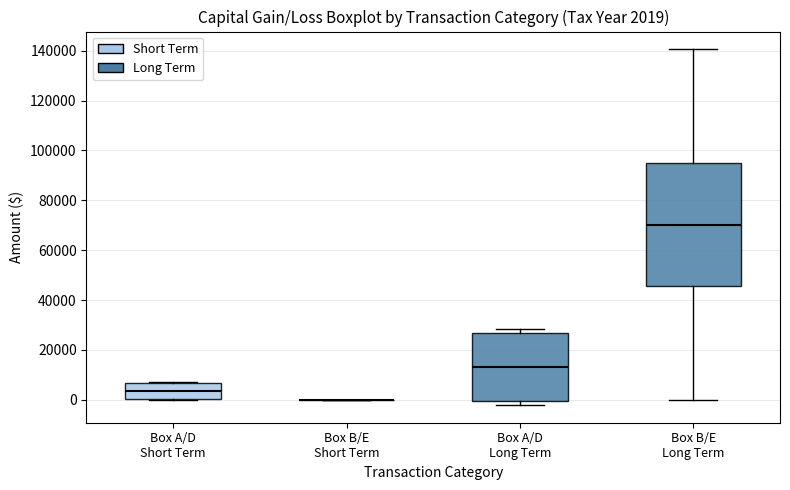

Which box is the tallest, from its lower edge to its upper edge?

Box B/E Long Term